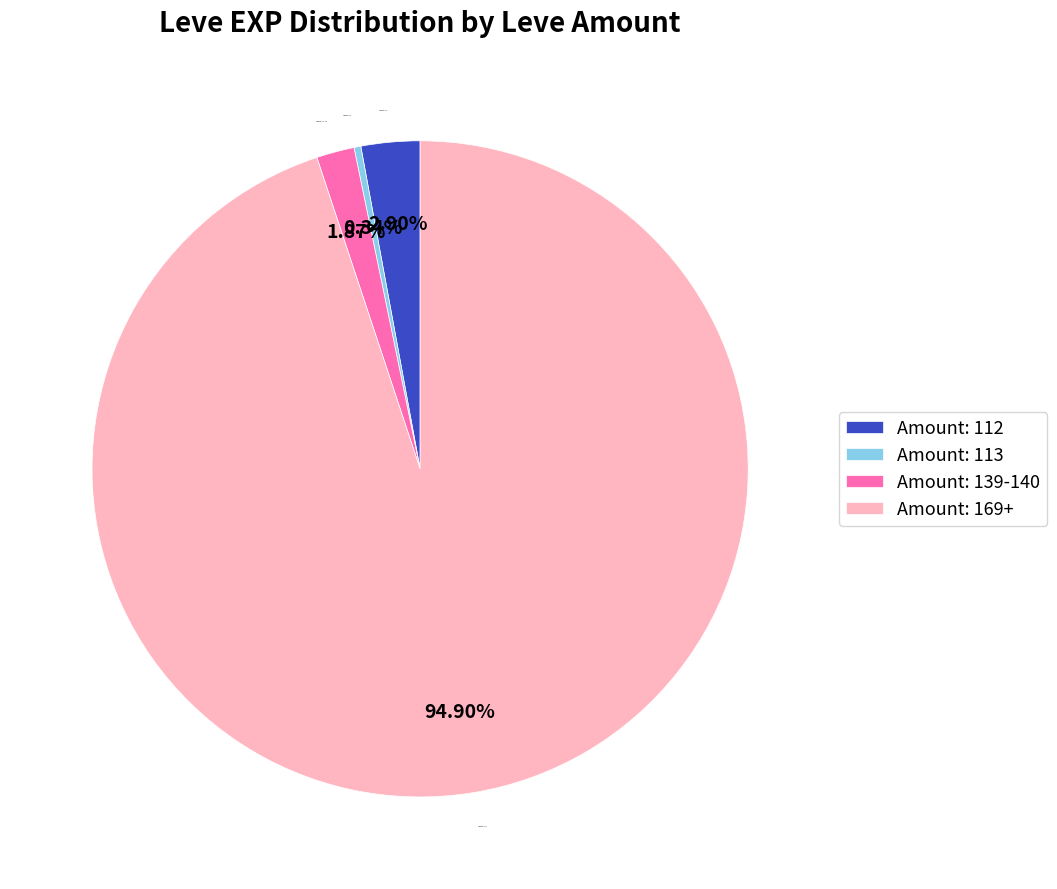

Which slice is the largest?

Amount: 169+